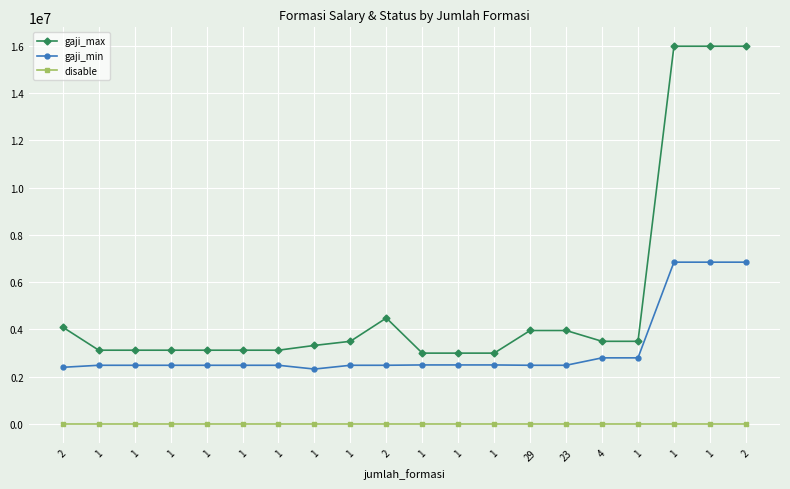

Which has a higher value, 1 or 1?

1